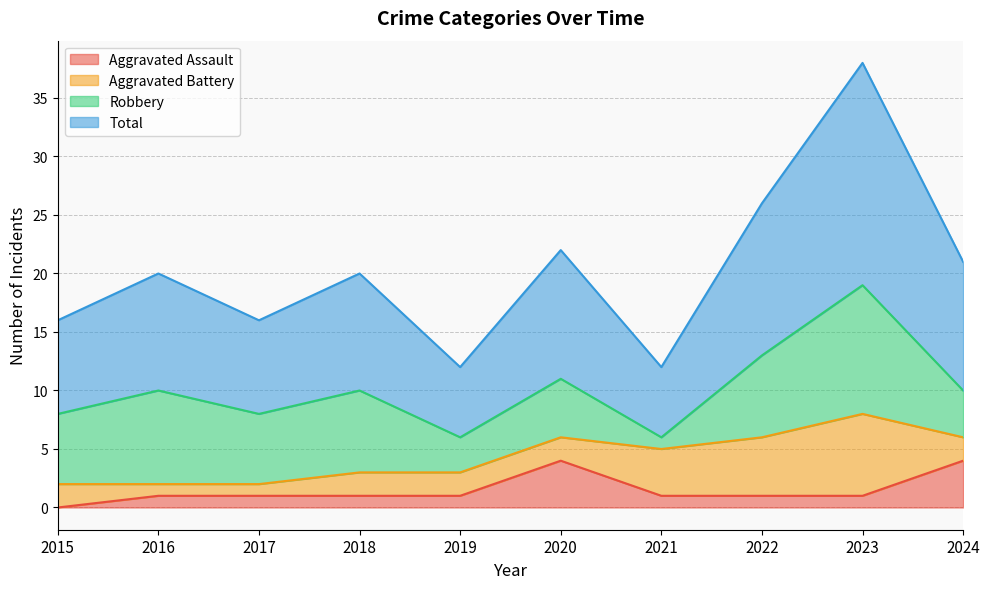

What is the highest value of the Aggravated Assault series?

4